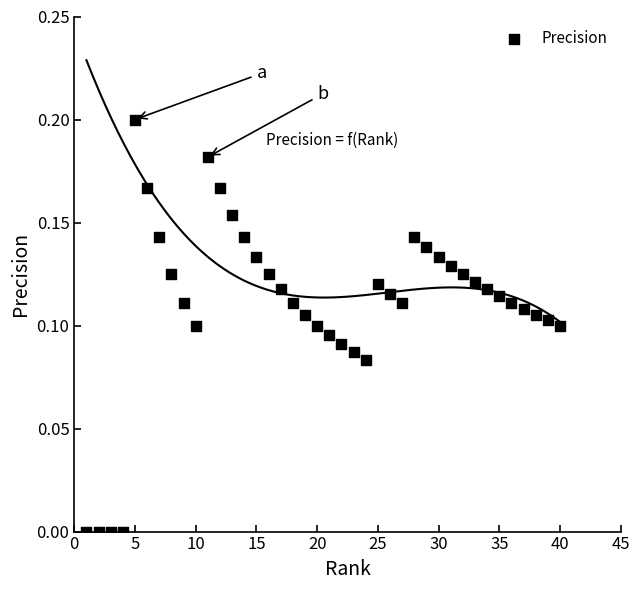

What is the range of X values (max minus min)?

39.0